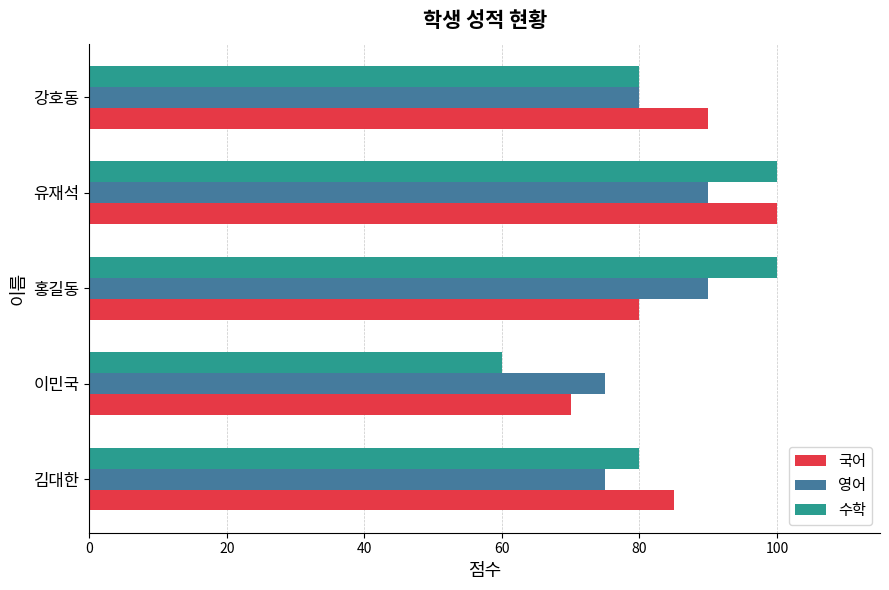

At which category is the sum across all series the highest?

유재석